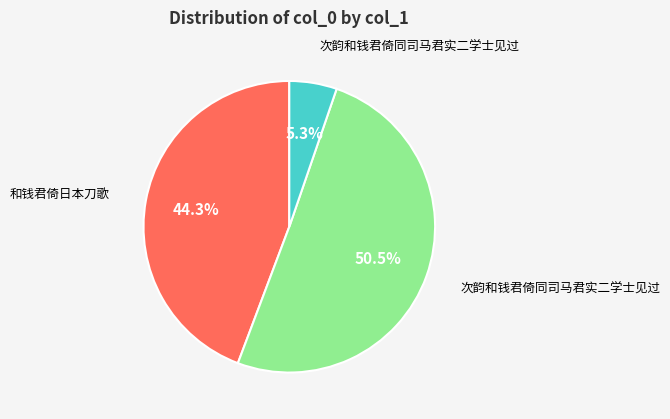

Count the number of slices in the pie.

3